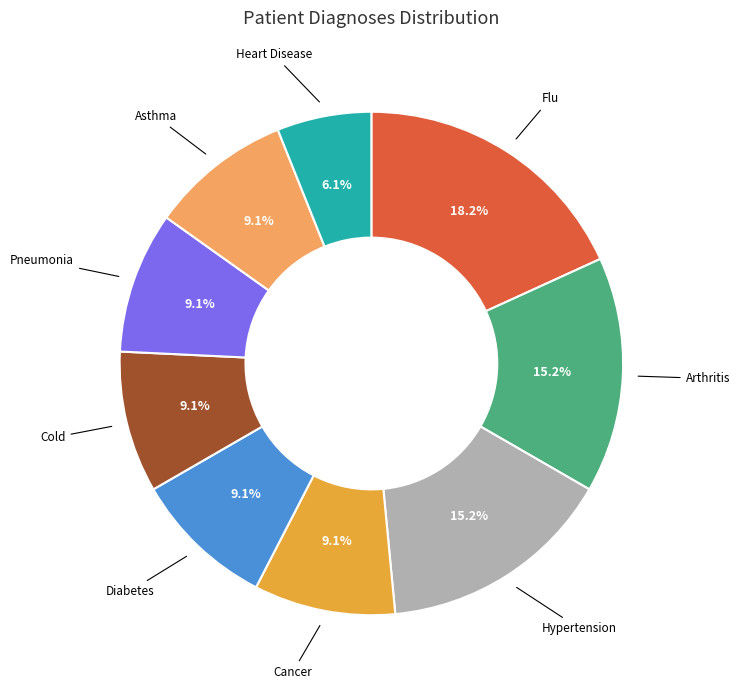

What percentage is the Arthritis slice, to the nearest percent?

15%